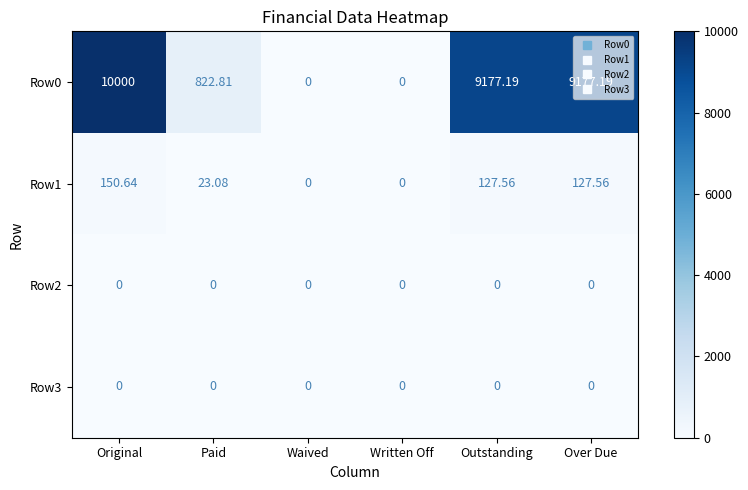

At which label does Row0 first exceed 9177?

Original